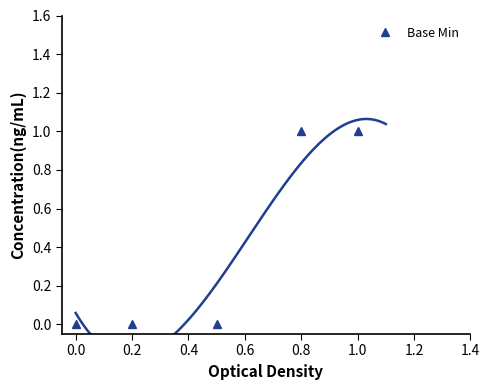

Count the number of categories in the chart.

5